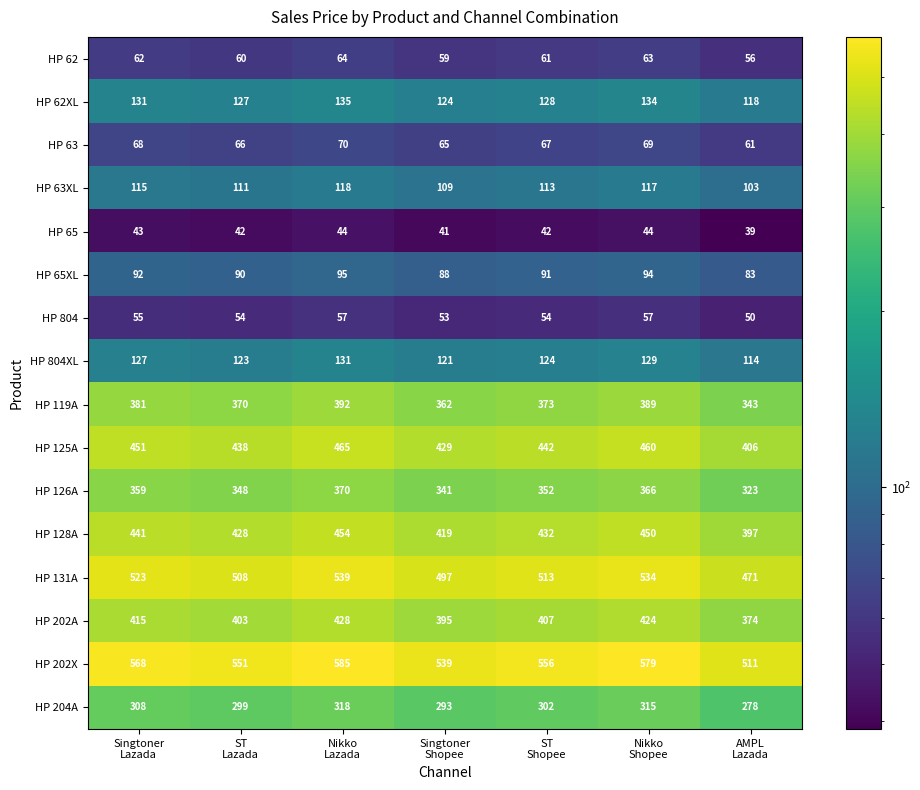

What is the maximum value shown in the chart?

585